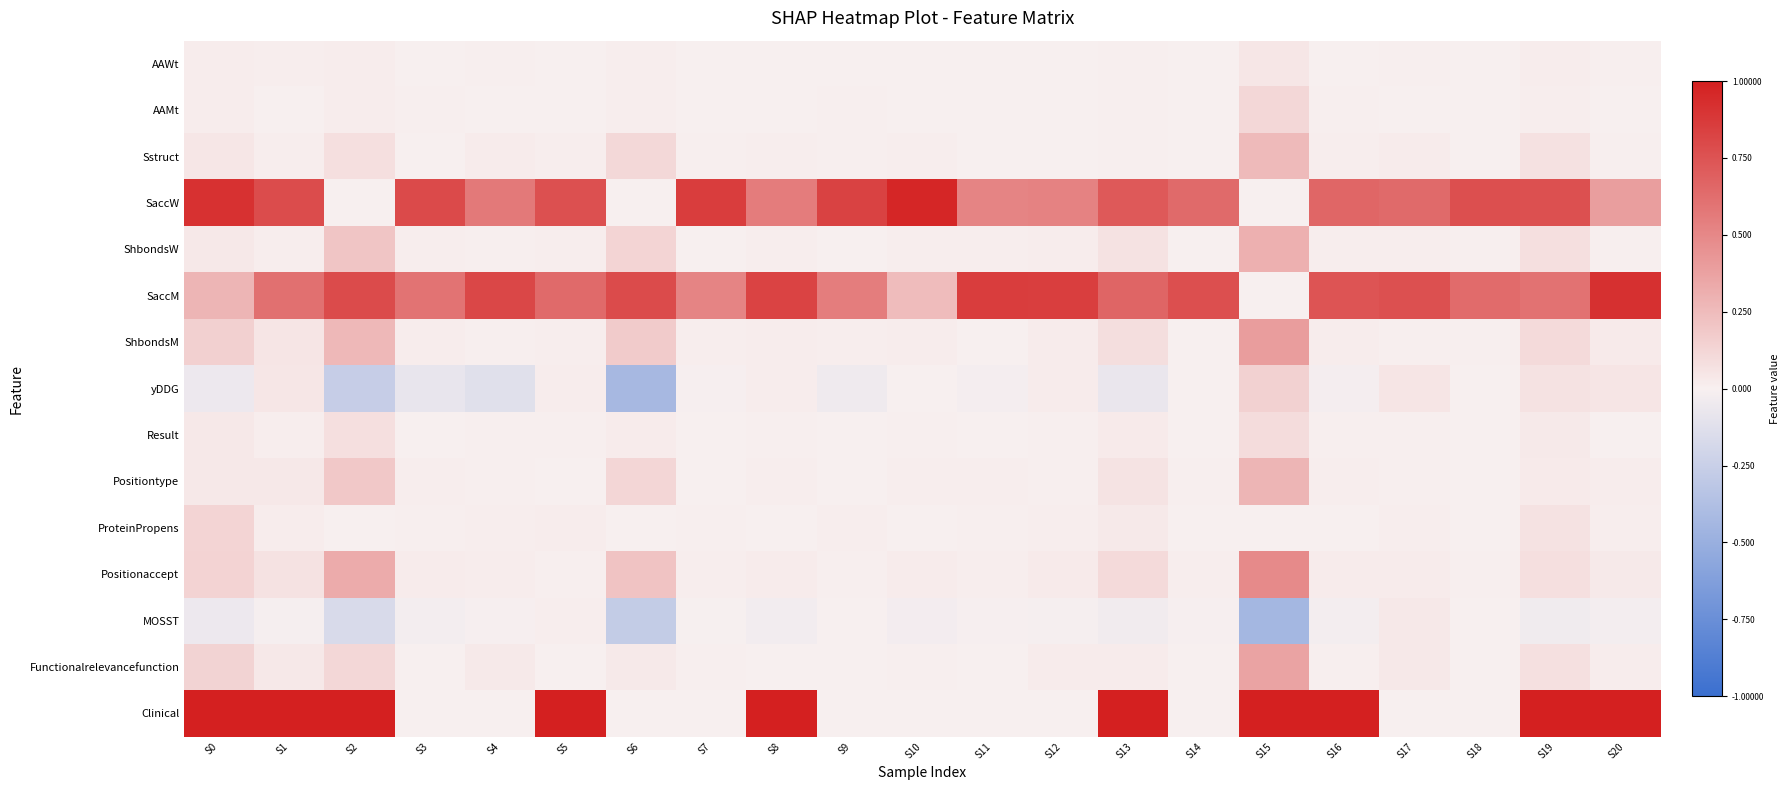

Count the number of data series in this chart.

15